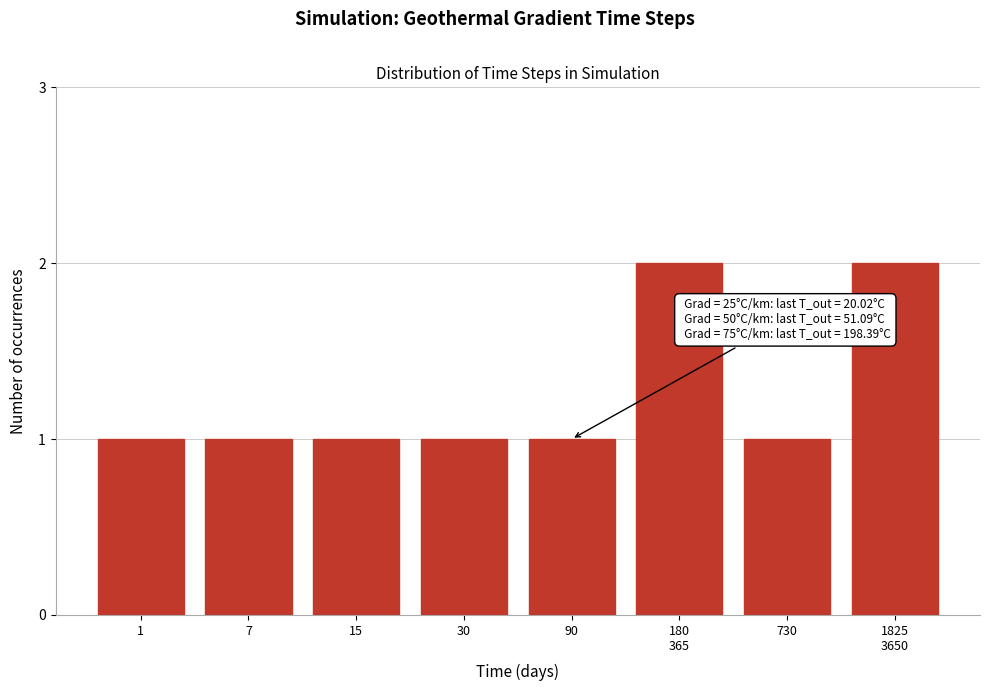

Reading right to left, transcribe all the data shown in this chart.

2	1	2	1	1	1	1	1